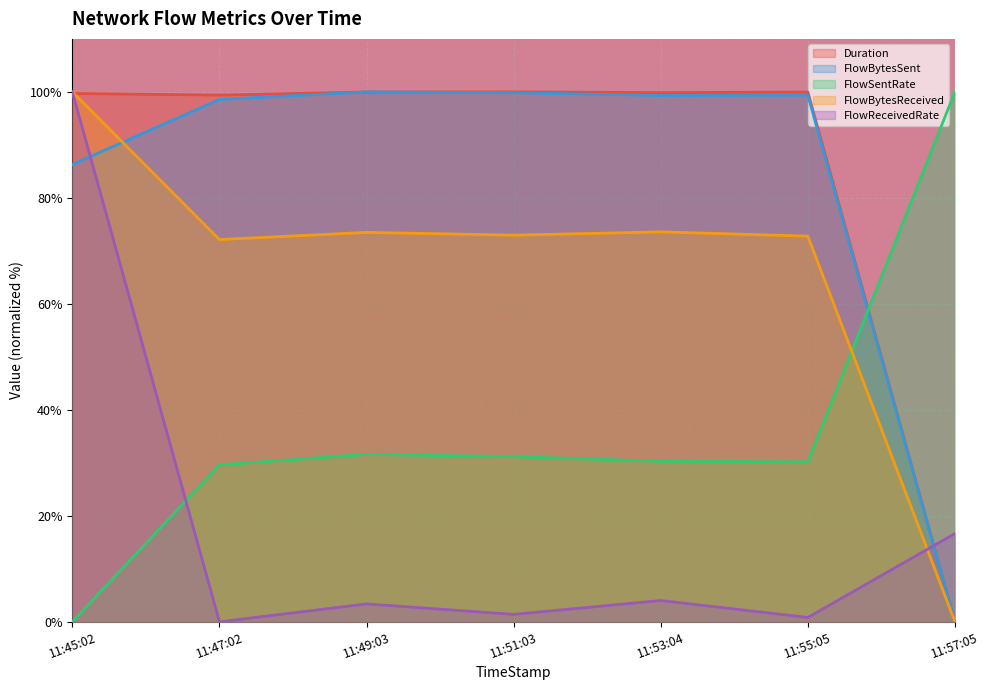

Between 11:49:03 and 11:51:03, which series saw the biggest shift?

FlowReceivedRate